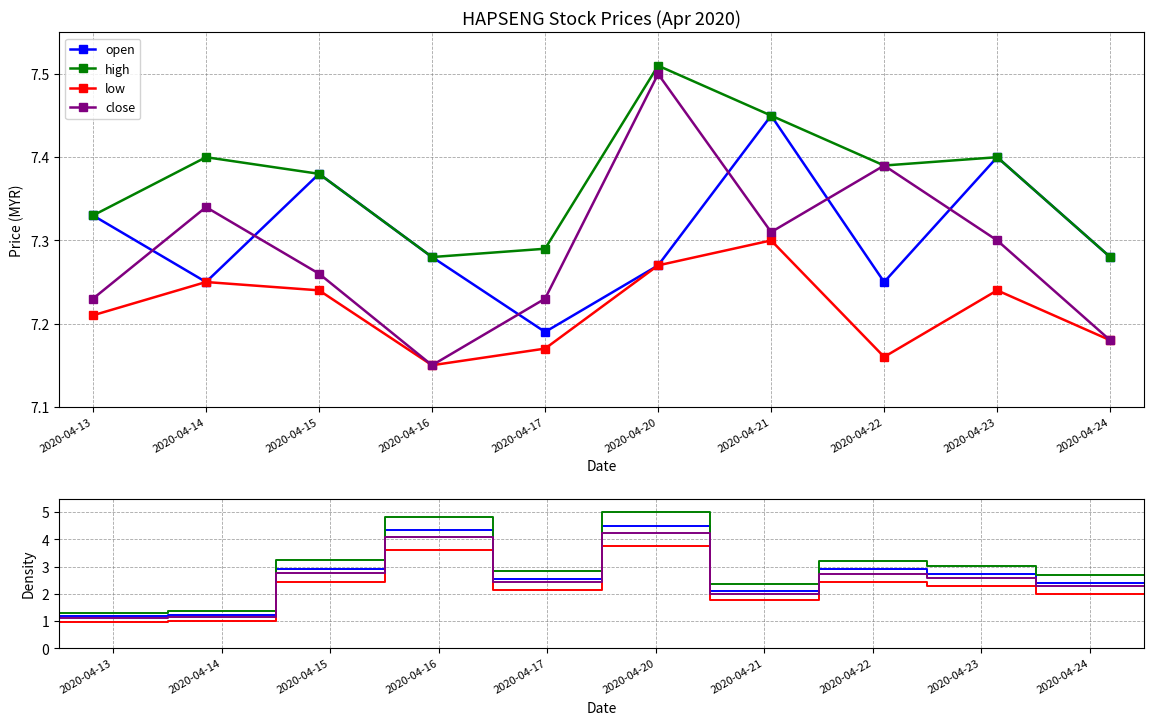

What is the minimum value shown in the chart?

1.0